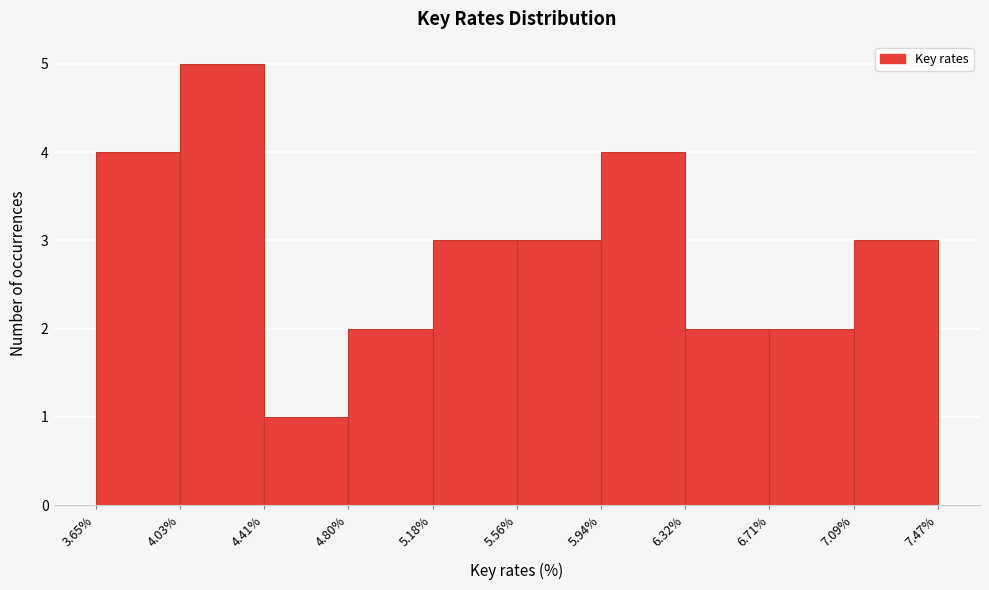

What is the height of the bar covering 6.32% to 6.71% on the x-axis? The values are not printed on the chart, so give them approximately, as read against the axis.

2